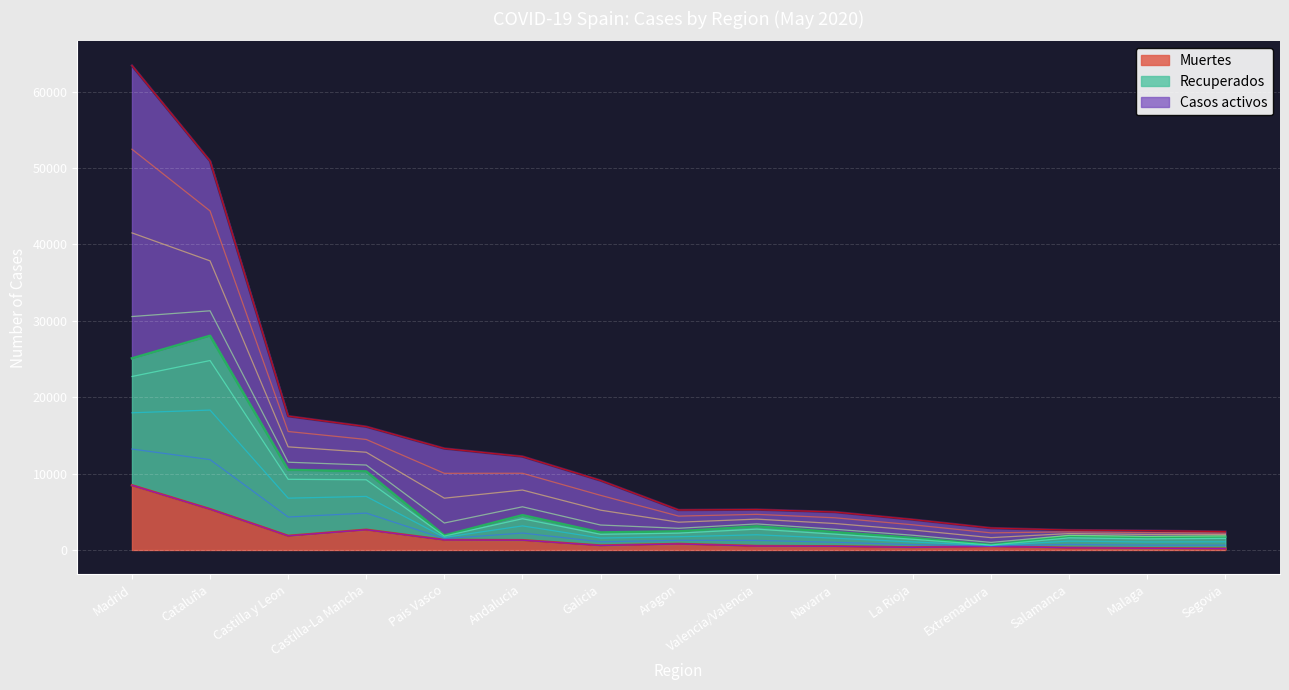

What is the sum of the Muertes values at Madrid and Salamanca?

8753